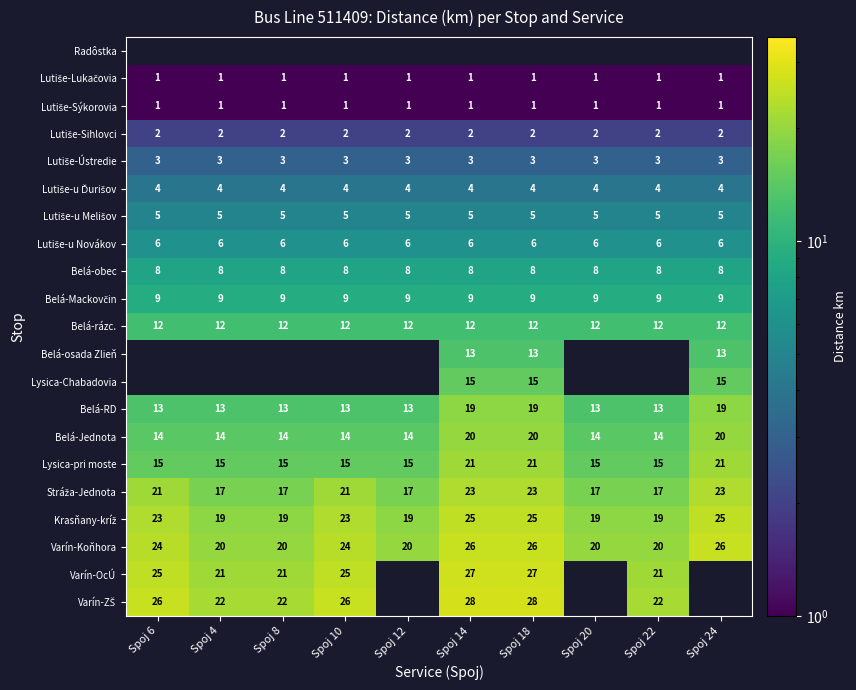

What is the approximate value of Belá-obec at Spoj 14?

8